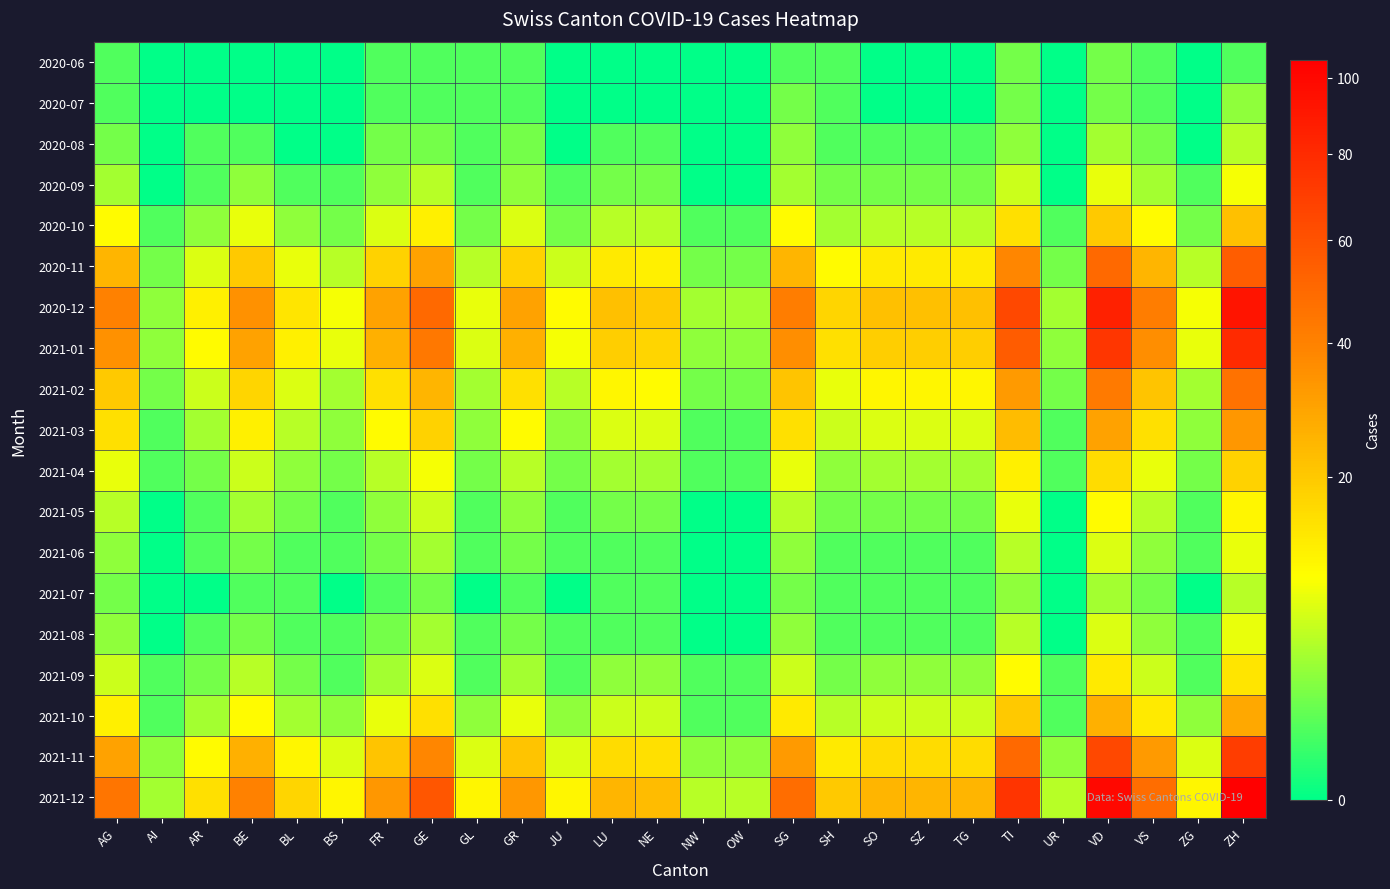

Rank the series at OW from lowest to highest value.

2020-06, 2020-07, 2020-08, 2020-09, 2021-05, 2021-06, 2021-07, 2021-08, 2020-10, 2021-03, 2021-04, 2021-09, 2021-10, 2020-11, 2021-02, 2021-01, 2021-11, 2020-12, 2021-12